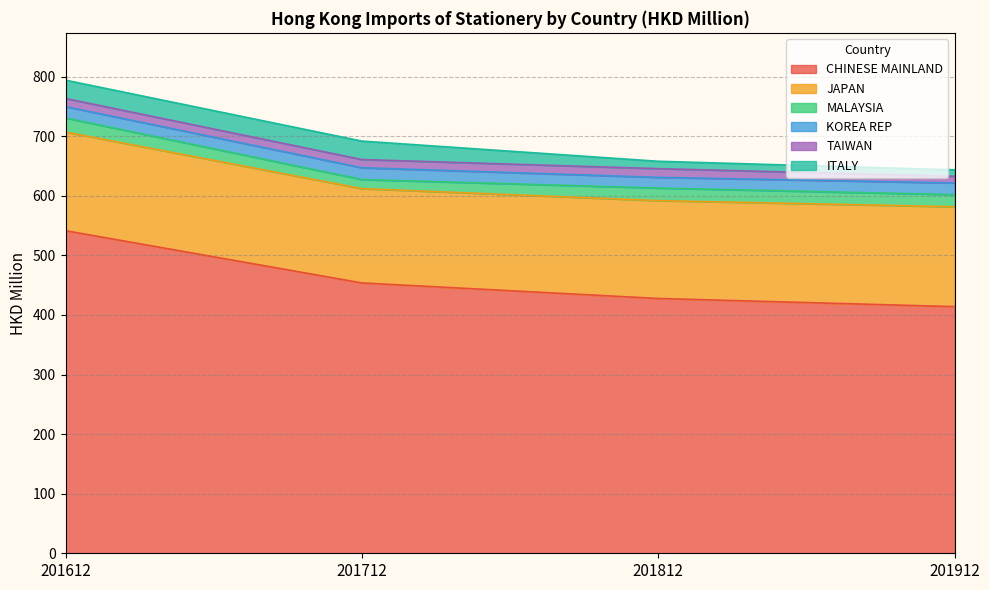

Which category has the lowest value in the MALAYSIA series?

201712